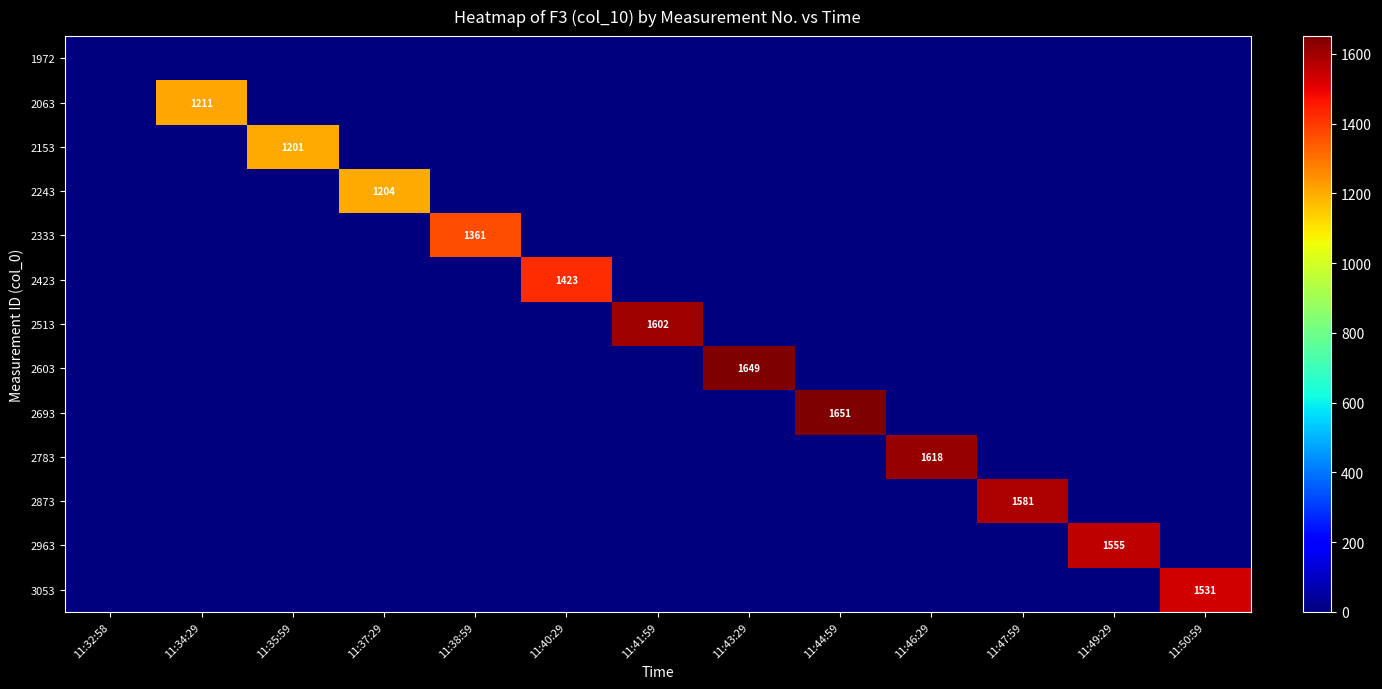

What is the sum of all 2063 values?

1211